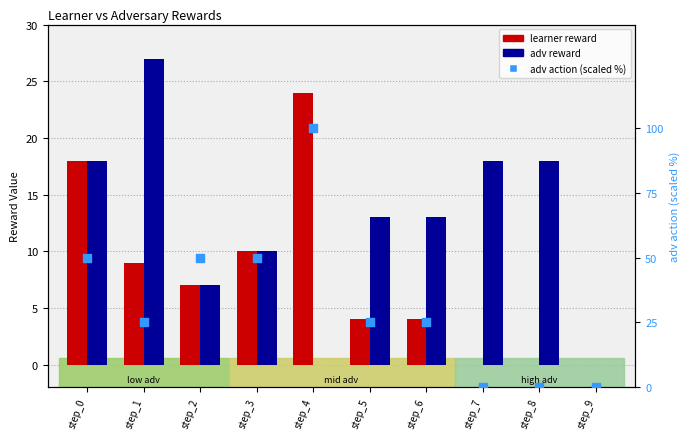

Which series has the widest spread of Y values?

adv action (scaled %)